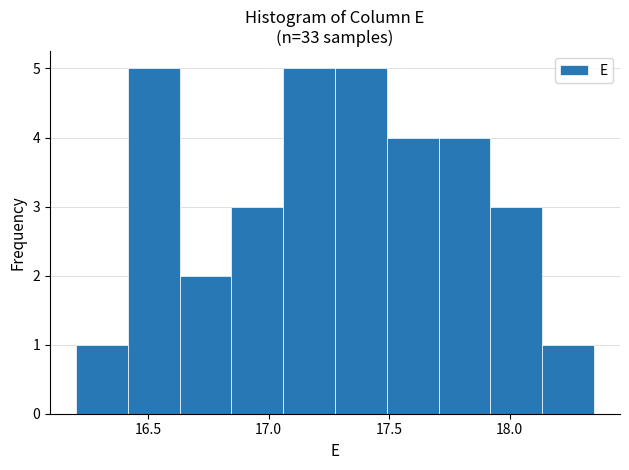

What is the height of the bar covering 17.490 to 17.705 on the x-axis? Neither the bar edges nor the heights are printed on the chart, so give them approximately, as read against the axes.

4